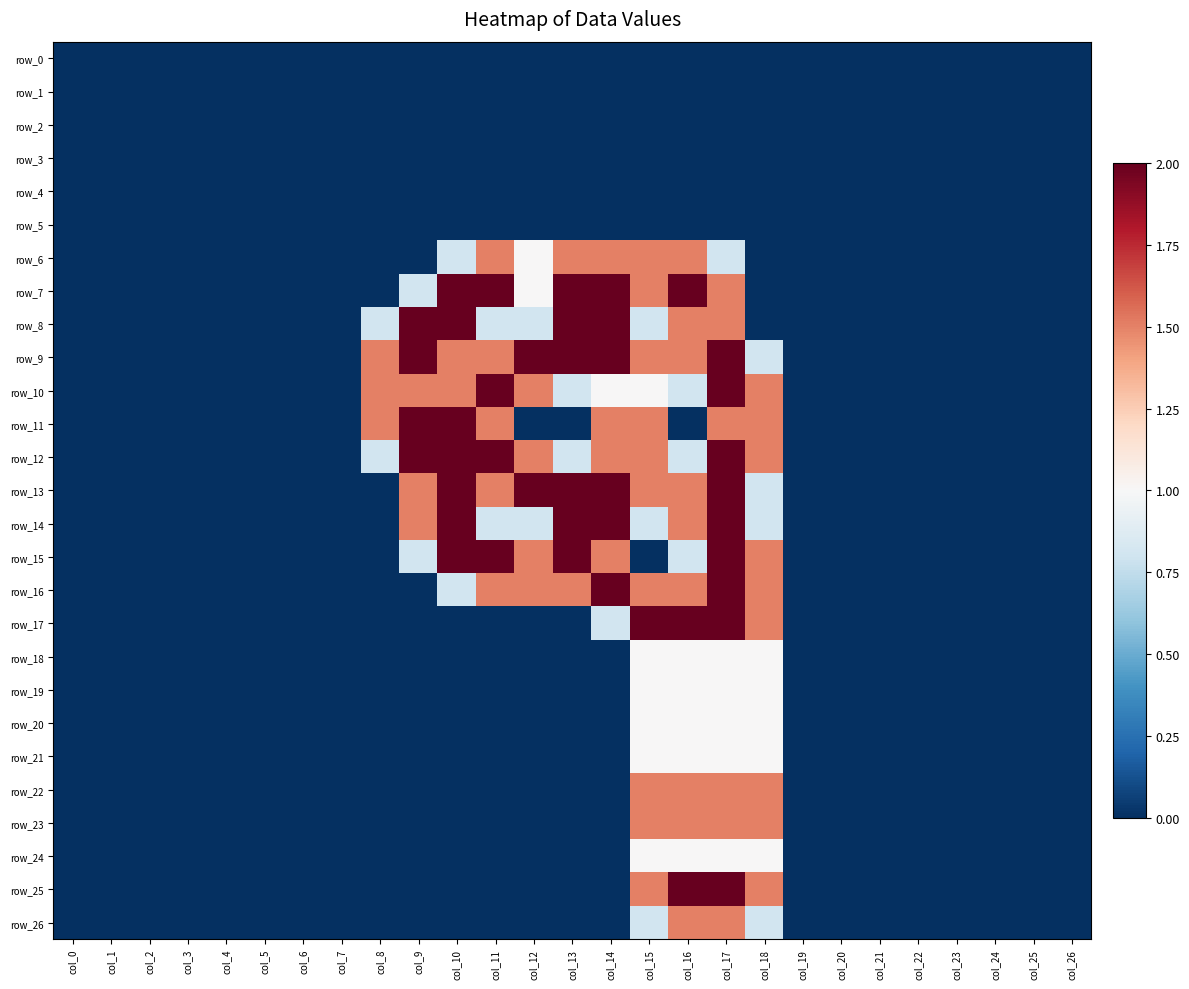

How many categories are shown in the chart?

27